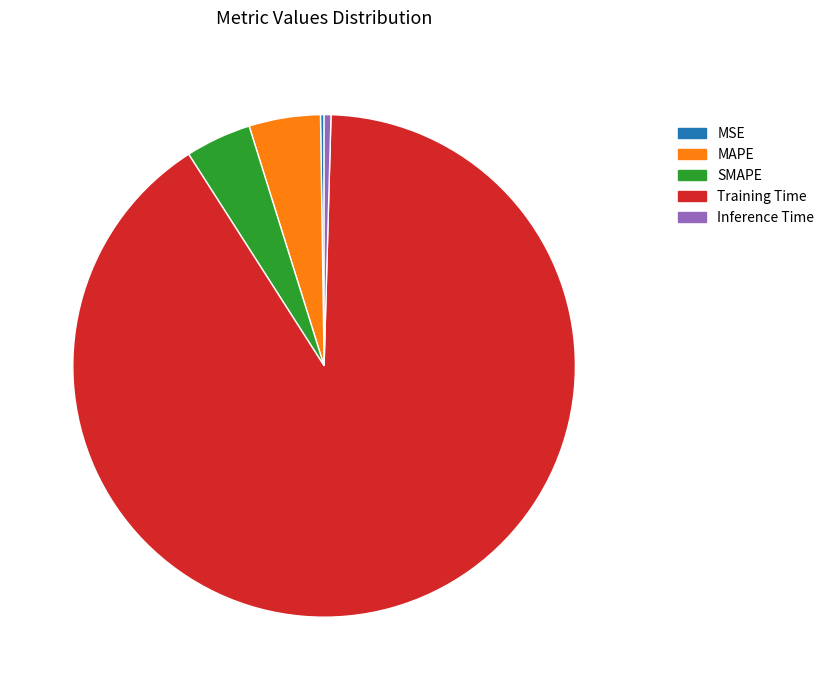

Does any single category account for the majority?

Yes